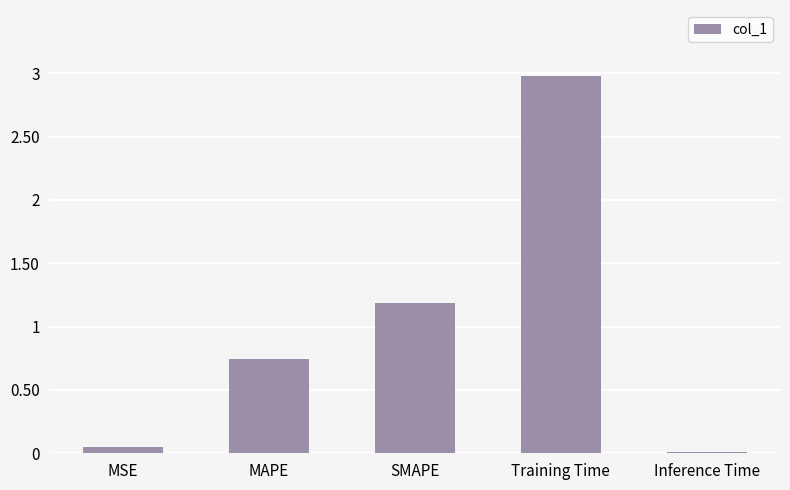

True or false: the data shows 0.0 at Inference Time.

True